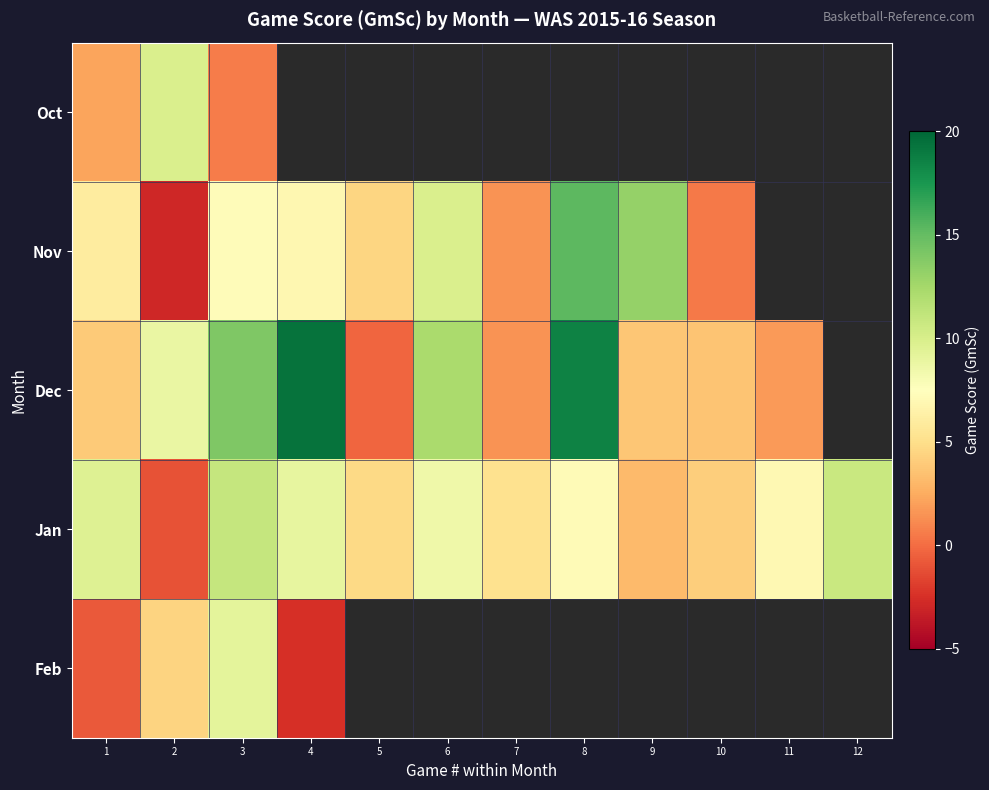

Is the value of Feb at 9 greater than the value of Nov at 6?

No